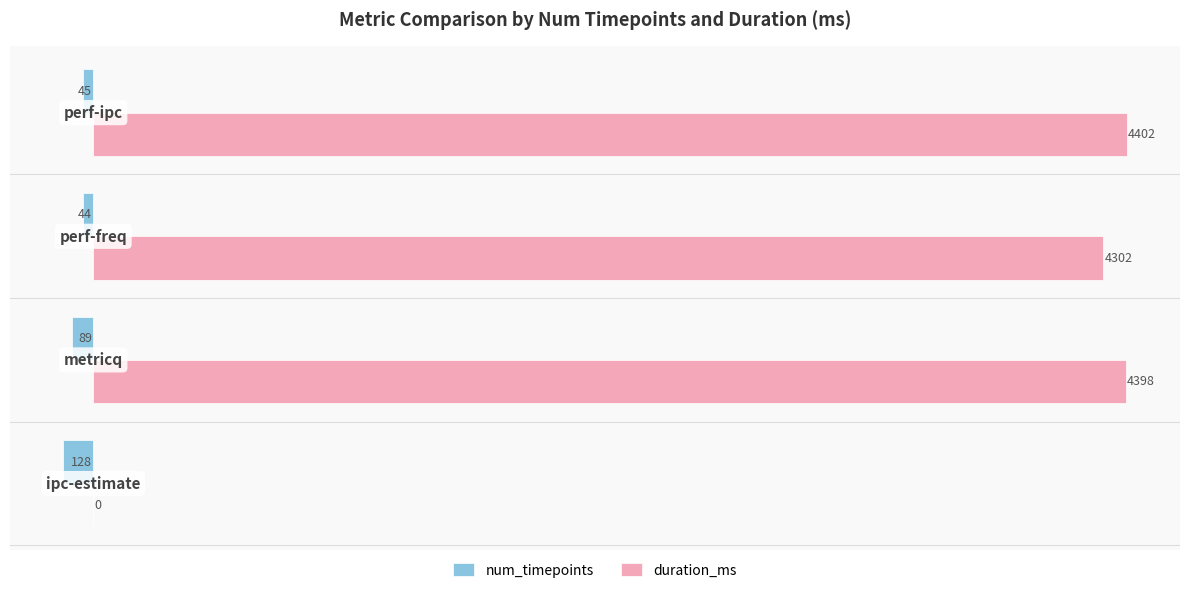

What is the sum of all duration_ms values?

13102